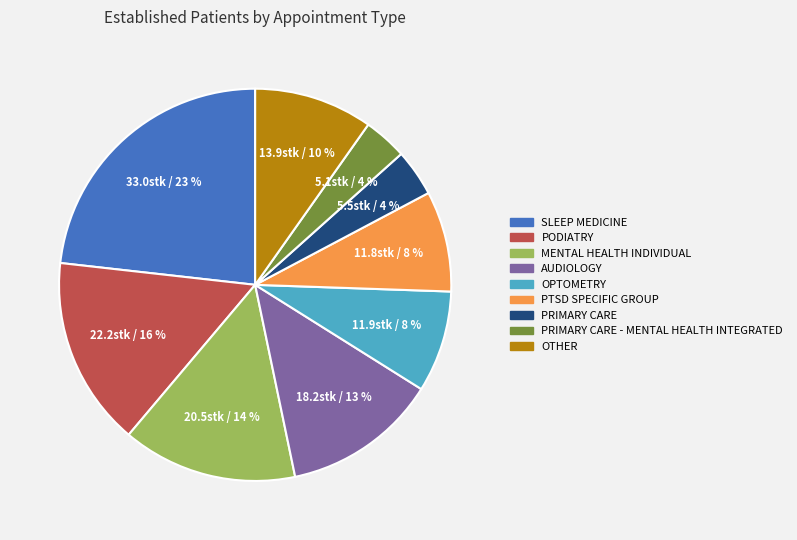

What is the largest slice in the pie chart?

SLEEP MEDICINE